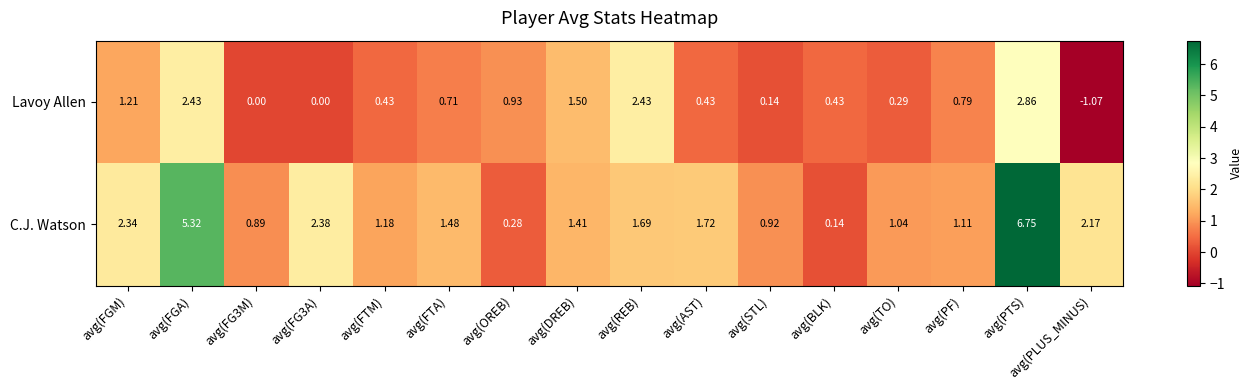

Between avg(REB) and avg(TO), which series saw the biggest shift?

Lavoy Allen